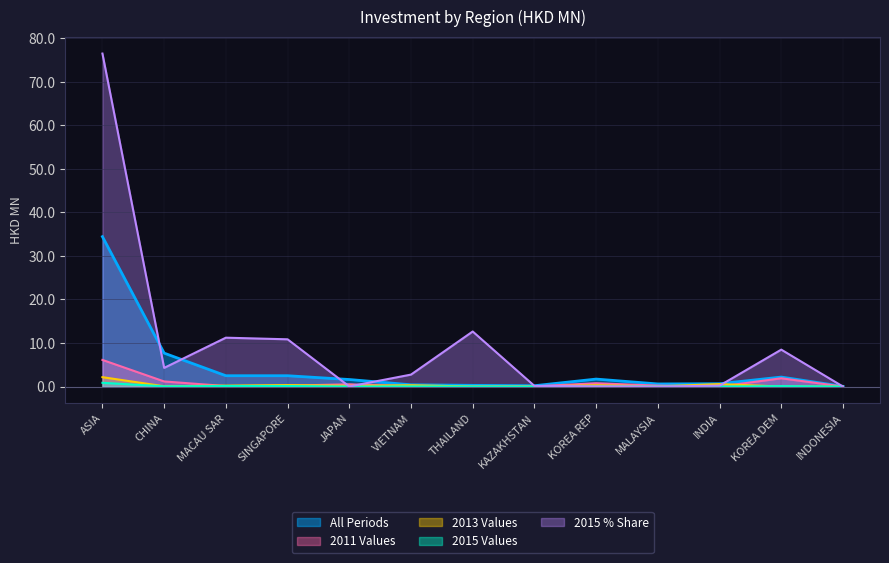

Between MALAYSIA and THAILAND, which is larger?

MALAYSIA